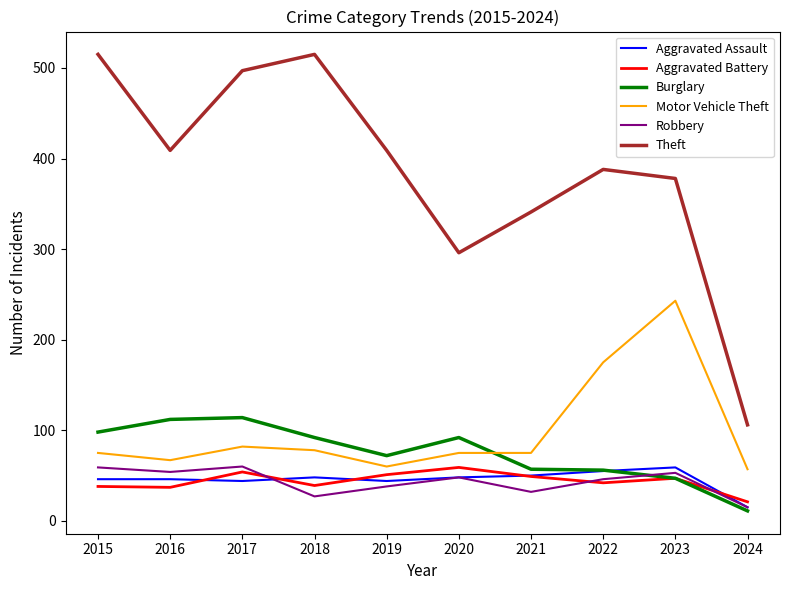

True or false: Theft and Motor Vehicle Theft intersect in this chart.

False